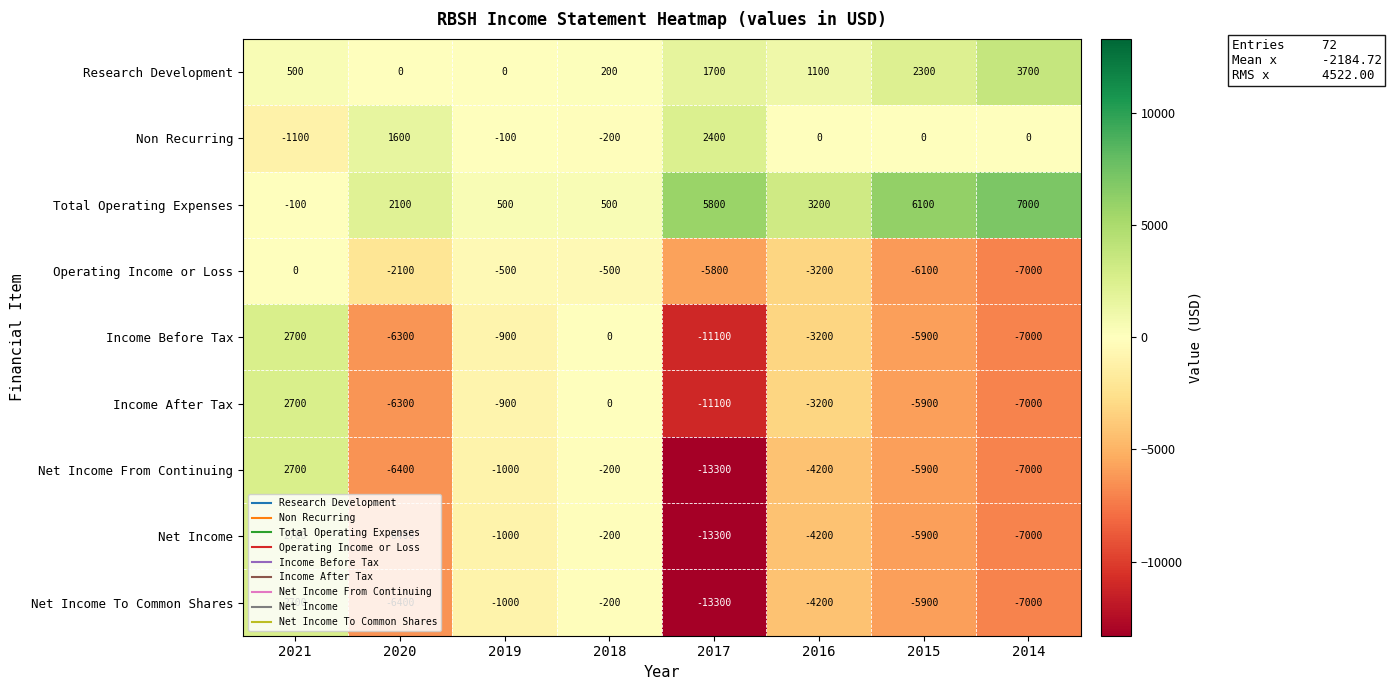

The Income After Tax series shows 0 at 2018. True or false?

True